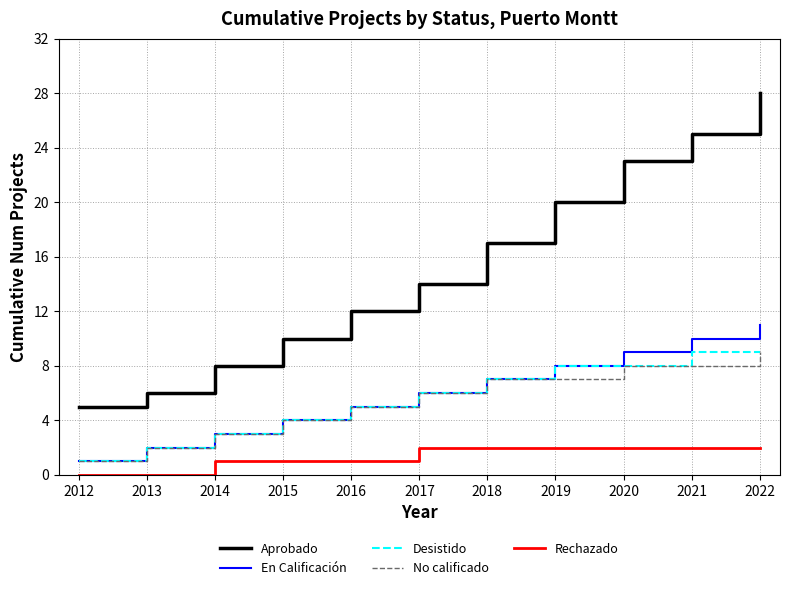

Reading left to right, what are all the values shown in this chart?

Aprobado: 2012=5	2013=6	2014=8	2015=10	2016=12	2017=14	2018=17	2019=20	2020=23	2021=25	2022=28
En Calificación: 2012=1	2013=2	2014=3	2015=4	2016=5	2017=6	2018=7	2019=8	2020=9	2021=10	2022=11
Desistido: 2012=1	2013=2	2014=3	2015=4	2016=5	2017=6	2018=7	2019=8	2020=8	2021=9	2022=9
No calificado: 2012=1	2013=2	2014=3	2015=4	2016=5	2017=6	2018=7	2019=7	2020=8	2021=8	2022=9
Rechazado: 2012=0	2013=0	2014=1	2015=1	2016=1	2017=2	2018=2	2019=2	2020=2	2021=2	2022=2